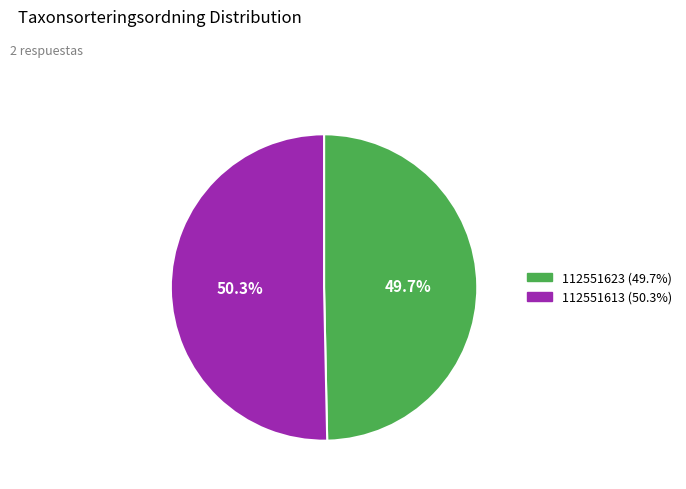

Is there any slice that represents more than half of the pie?

Yes